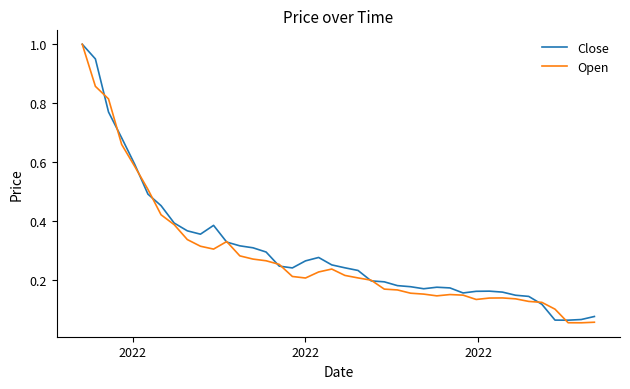

Which series has the largest range (max minus min)?

Open